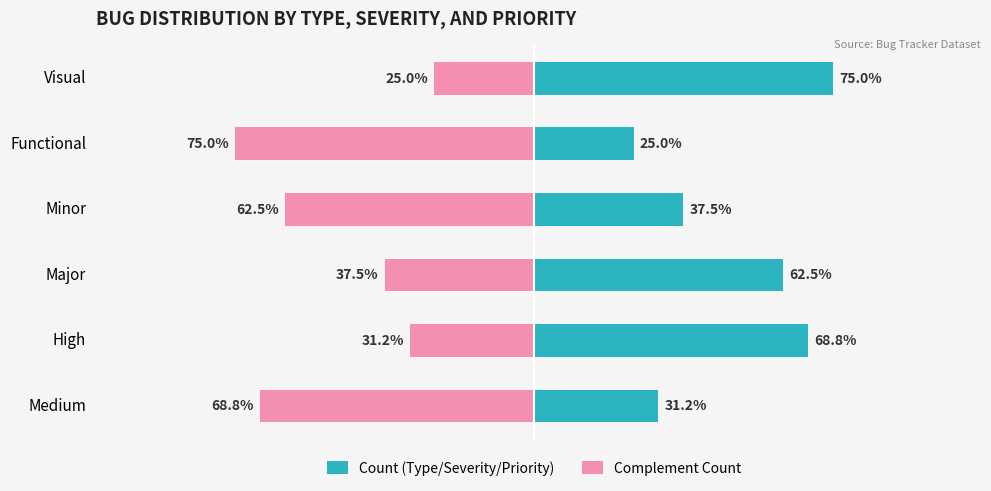

Between Major and High, which series saw the biggest shift?

Complement Count